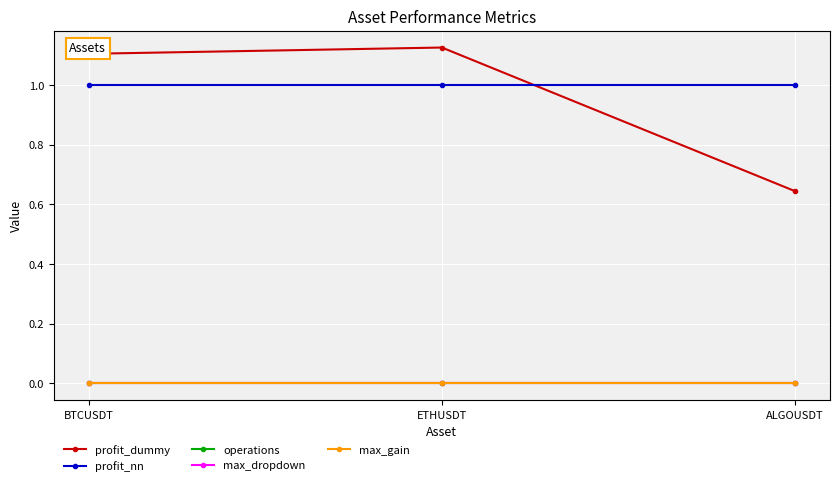

Reading left to right, list all the values displayed in this chart.

profit_dummy: BTCUSDT=1.1	ETHUSDT=1.1	ALGOUSDT=0.6
profit_nn: BTCUSDT=1.0	ETHUSDT=1.0	ALGOUSDT=1.0
operations: BTCUSDT=0.0	ETHUSDT=0.0	ALGOUSDT=0.0
max_dropdown: BTCUSDT=0.0	ETHUSDT=0.0	ALGOUSDT=0.0
max_gain: BTCUSDT=0.0	ETHUSDT=0.0	ALGOUSDT=0.0